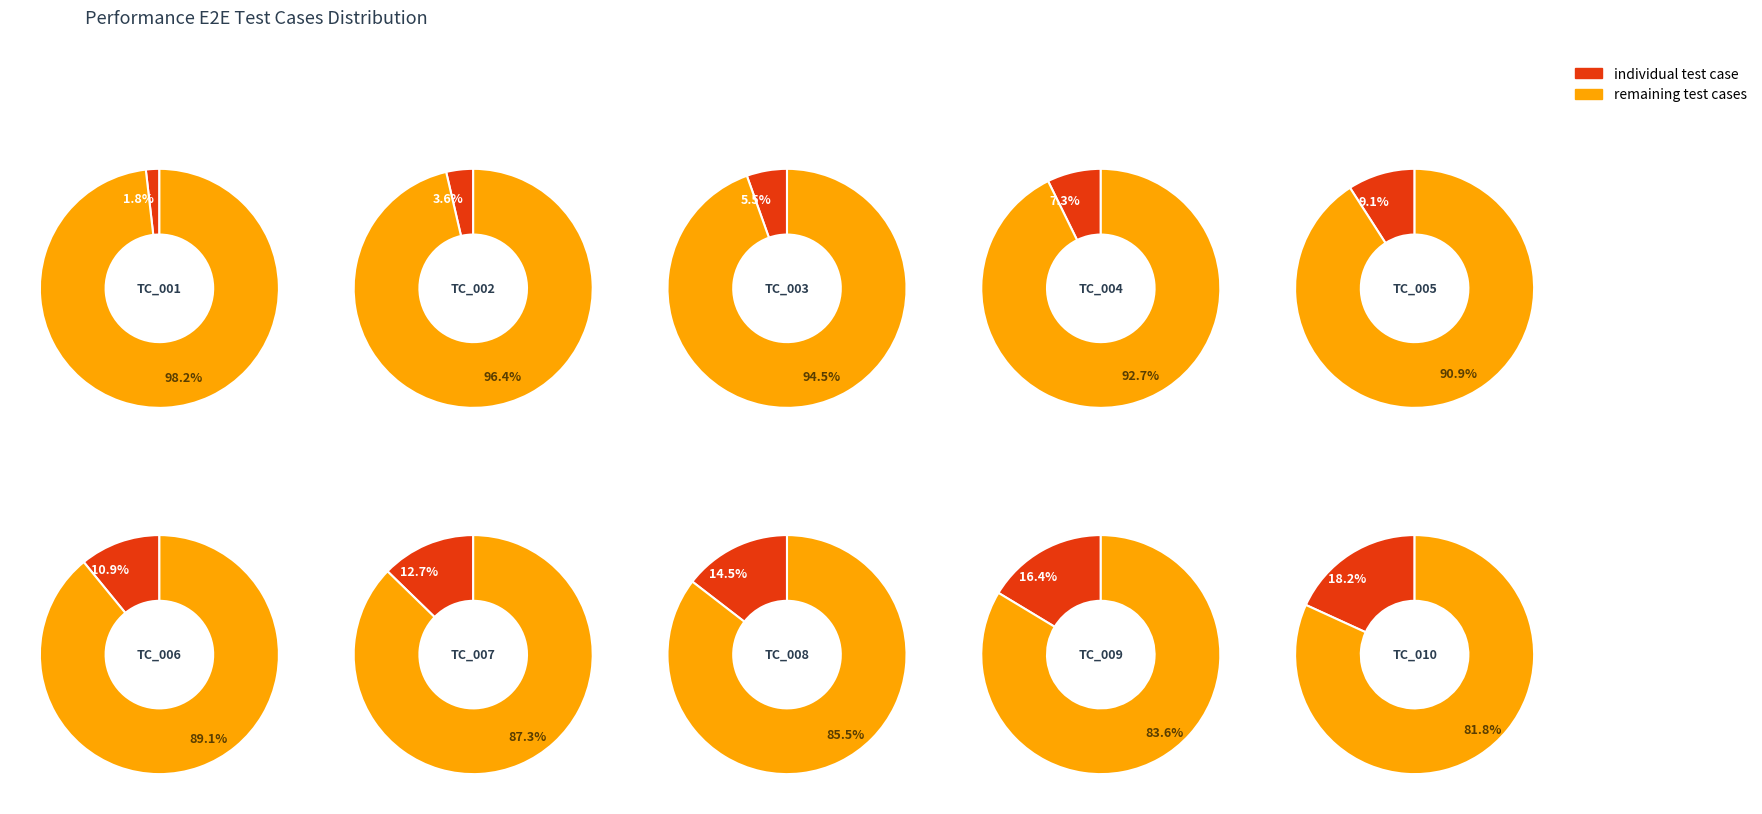

To the nearest percent, what is the combined percentage of TC_PerformanceE2E_010 and TC_PerformanceE2E_006?

29%